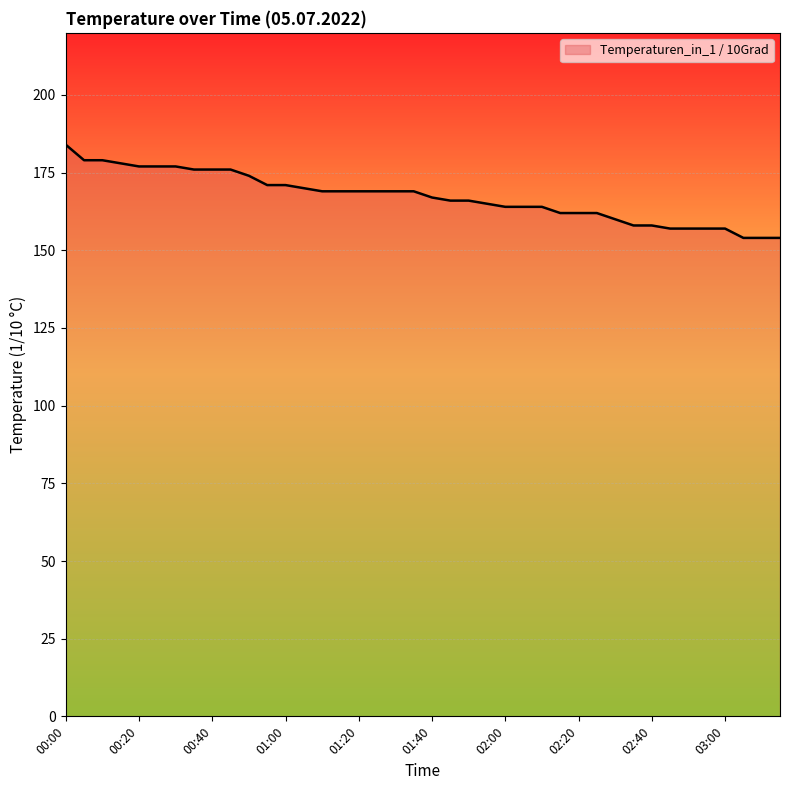

Does the chart have visible grid lines?

Yes